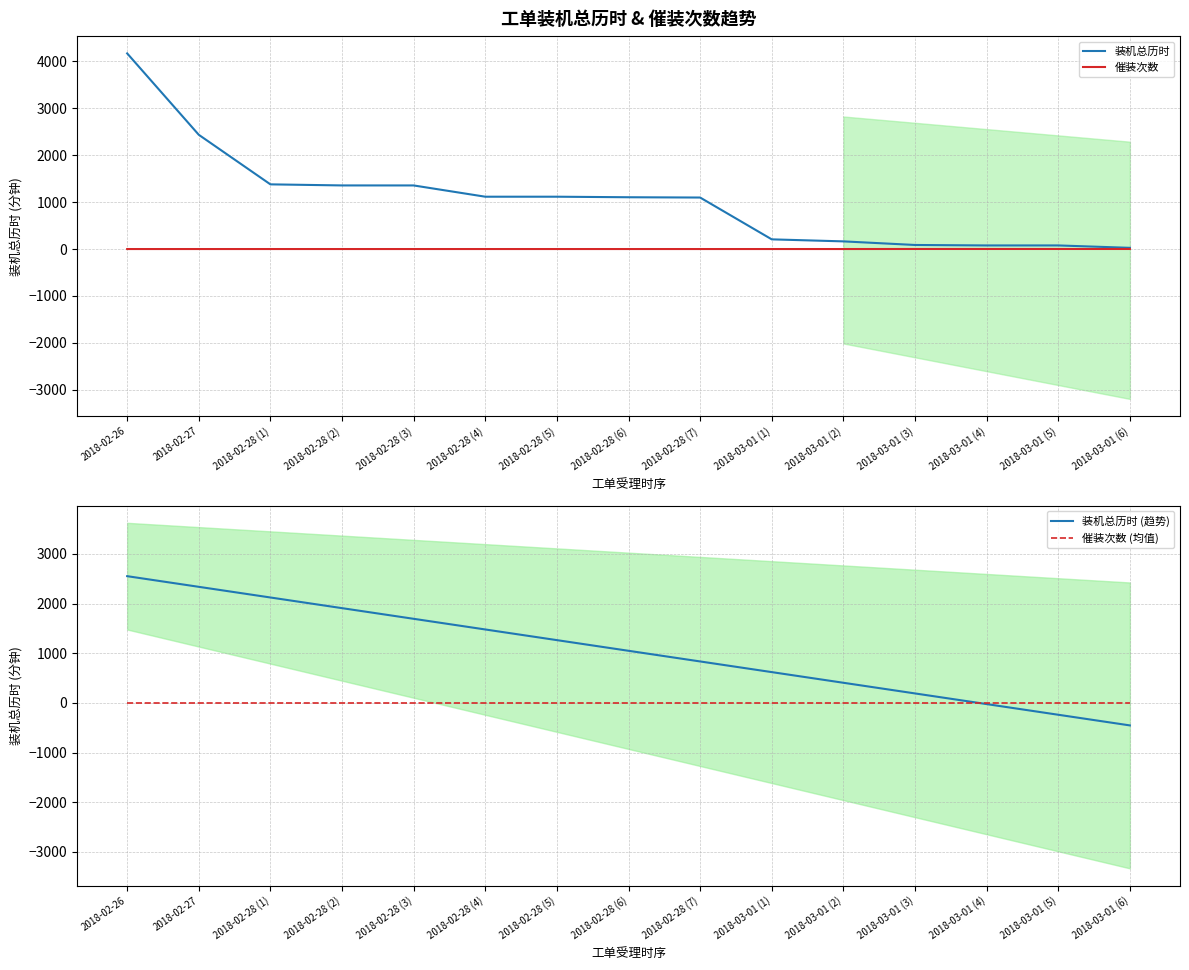

How many negative values does the 装机总历时 (趋势) series have?

3